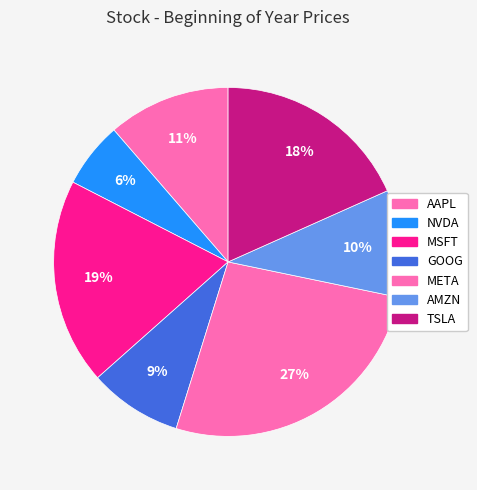

Does any single category account for the majority?

No